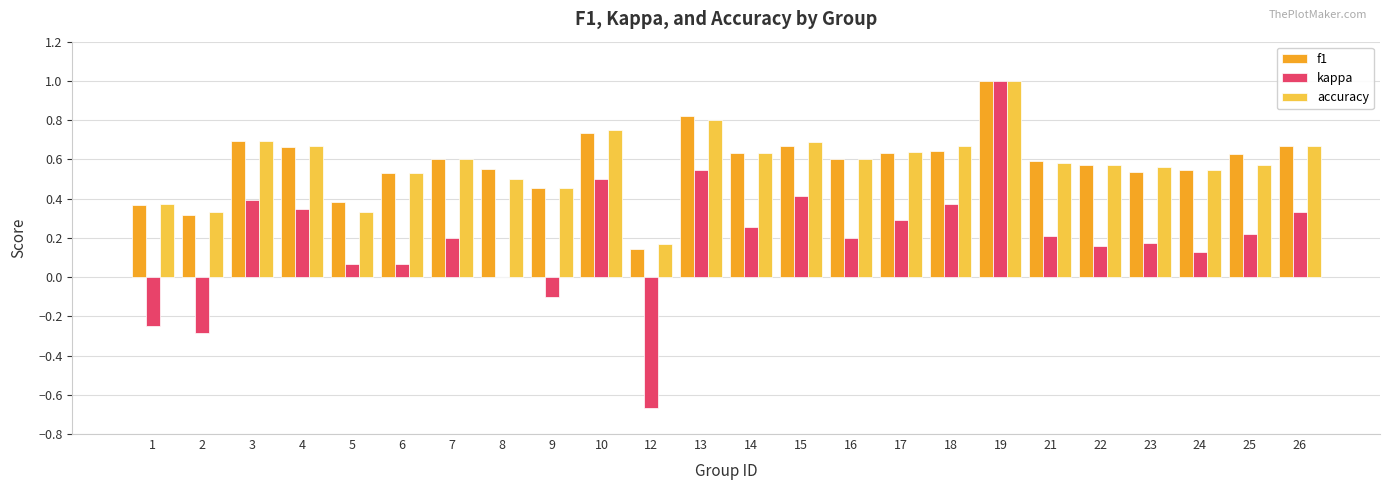

Count the number of categories in the chart.

24